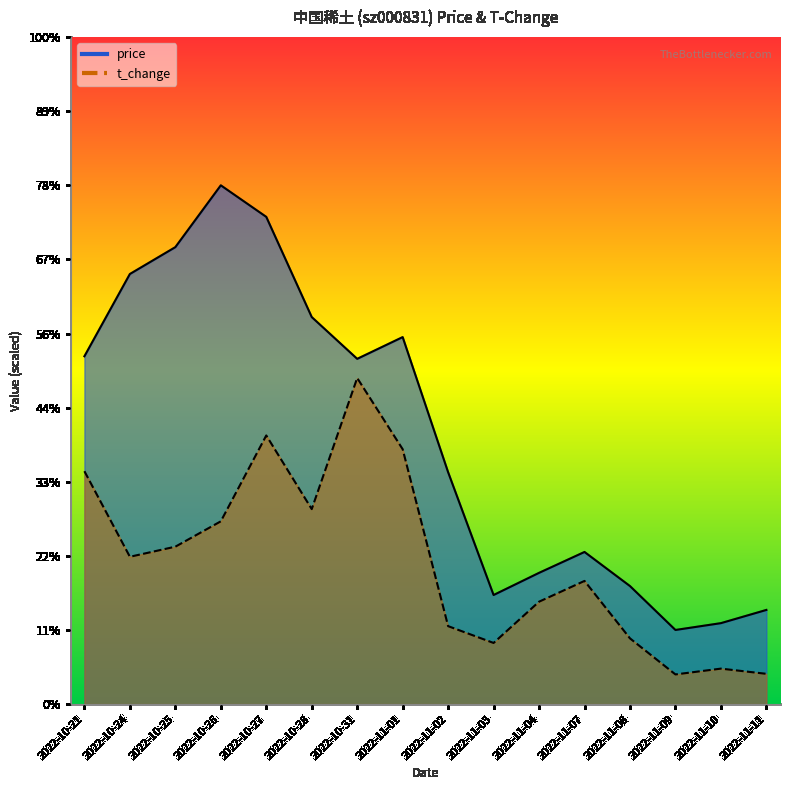

What are all the series names shown in the legend?

price, t_change